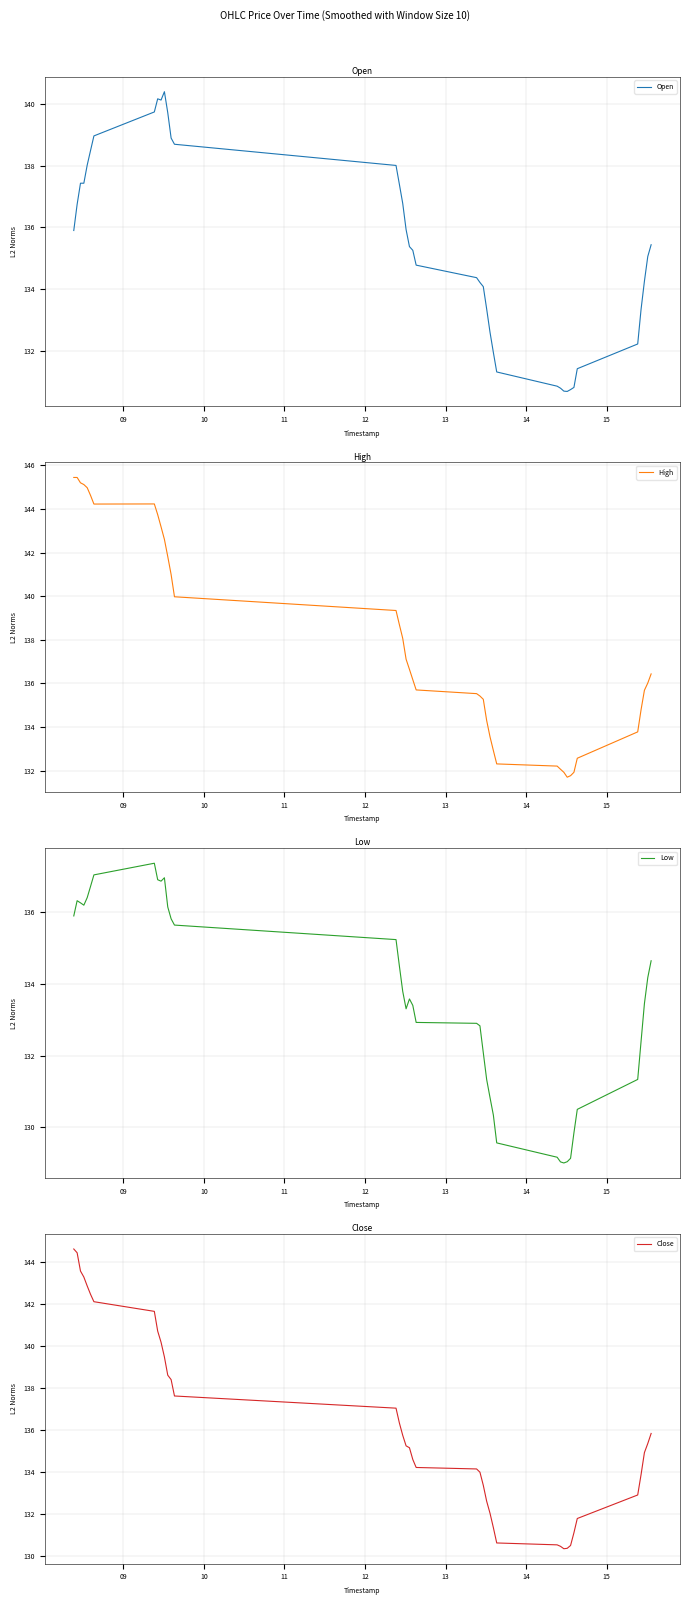

What is the highest value of the Open series?

140.4